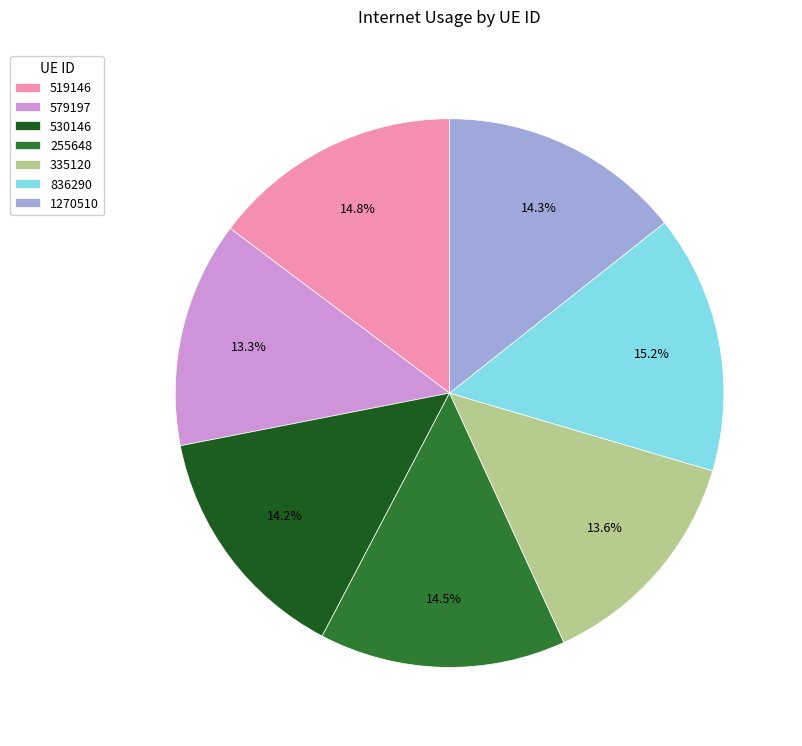

Is it true that 530146 is 22% of the pie?

False